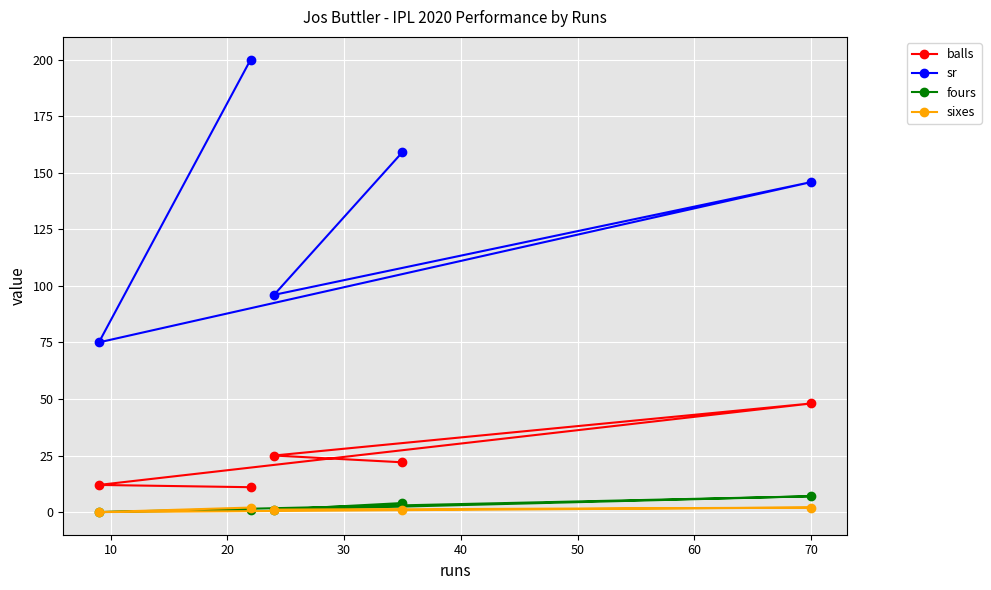

True or false: balls and fours intersect in this chart.

False